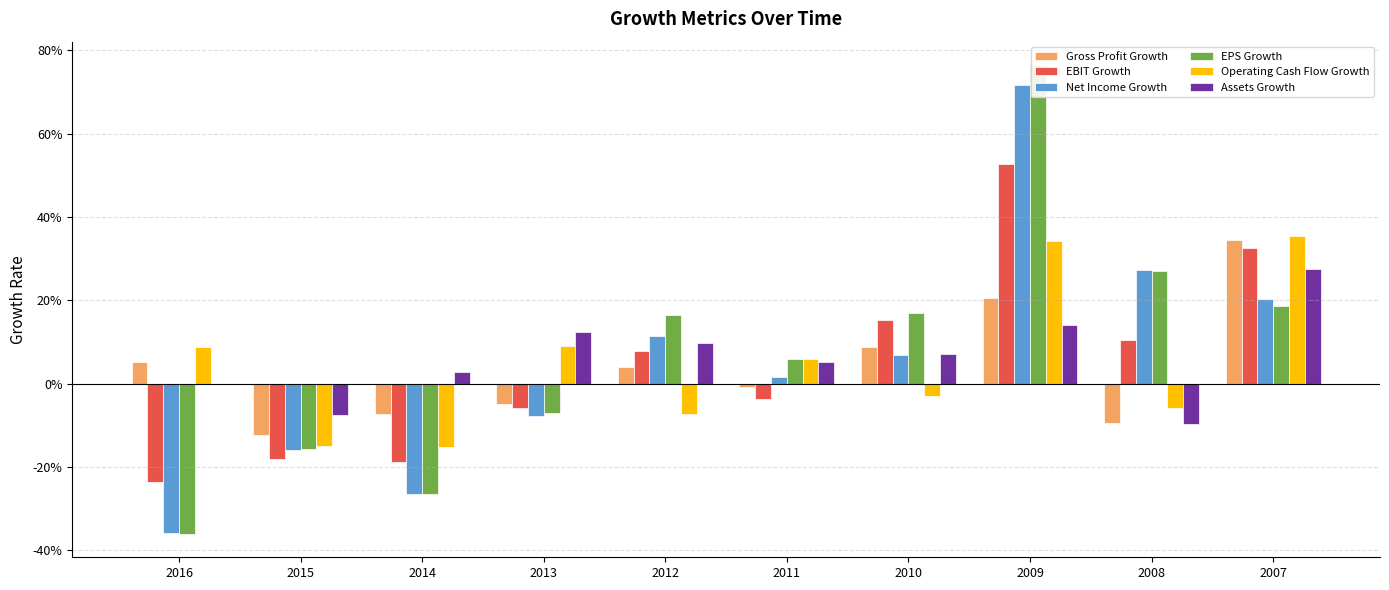

Where does the EBIT Growth series first go above 0?

2012